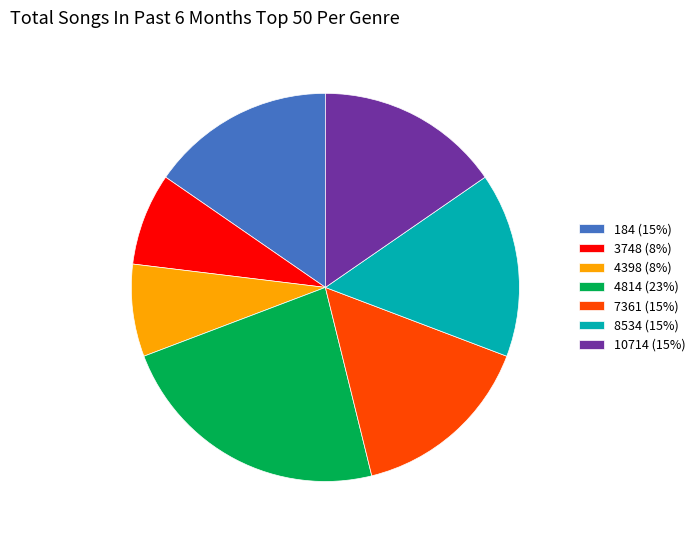

The 4814 (23%) slice represents 23% of the pie. True or false?

True